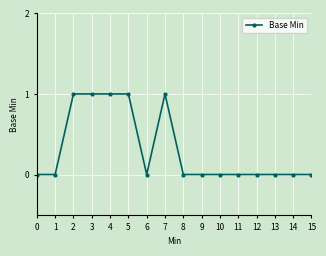

The value at 14 is 1. True or false?

False